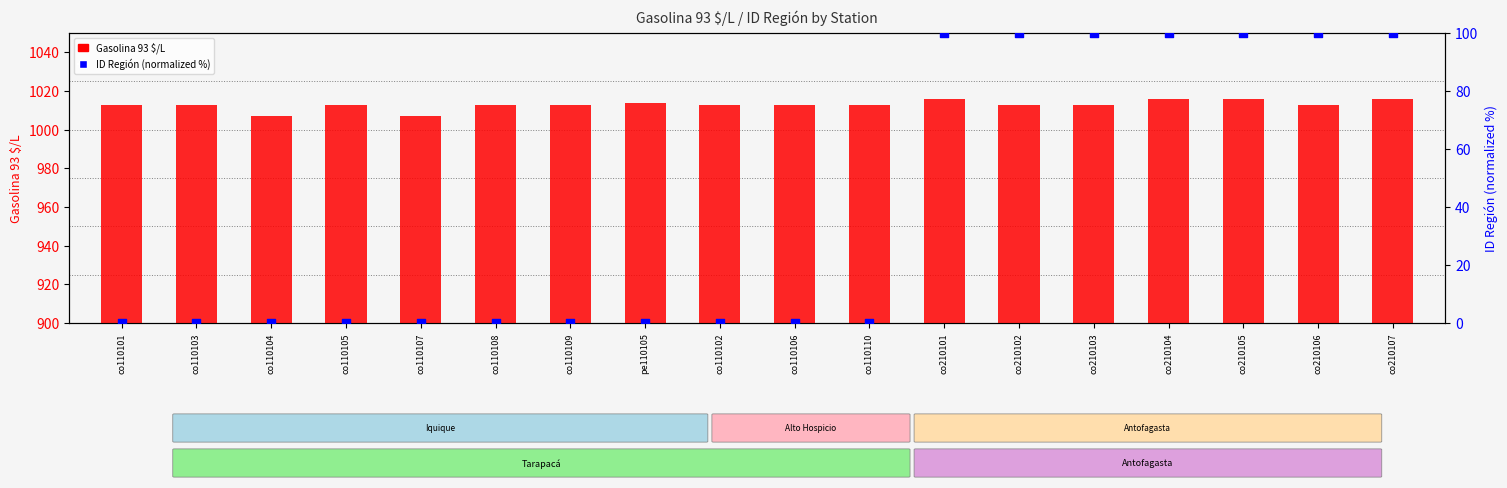

Which series has the largest Y range (max minus min)?

ID Región (percentile)